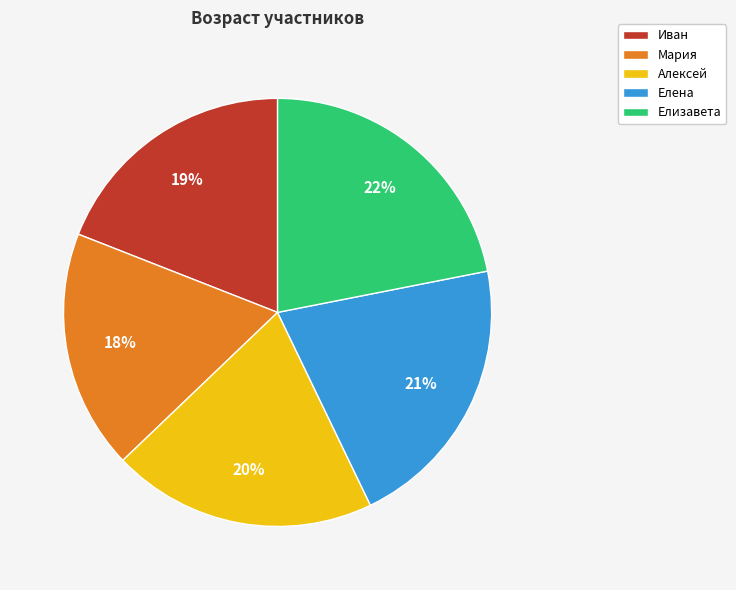

Is it true that Иван is 31% of the pie?

False